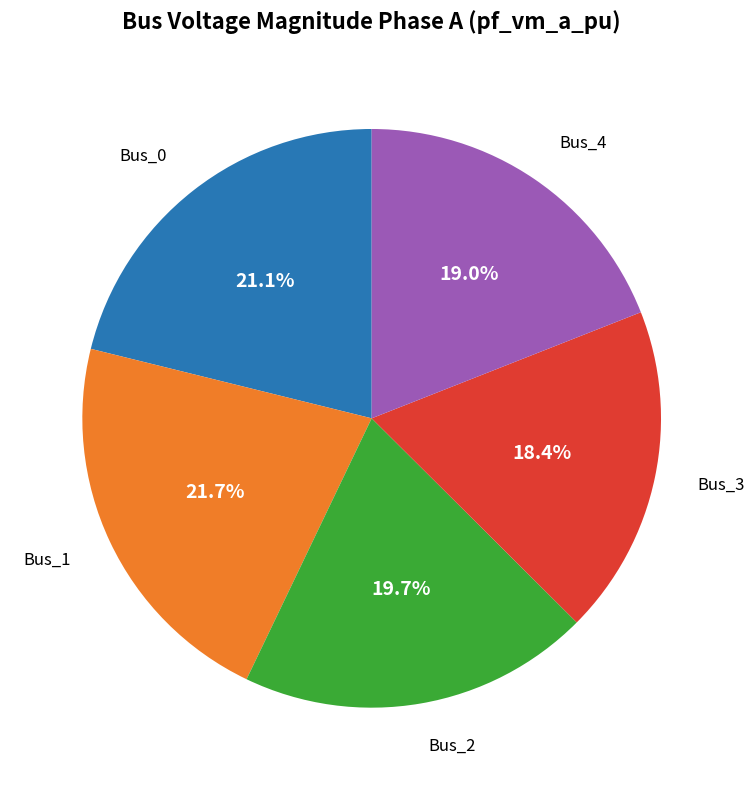

To the nearest percent, what is the combined percentage of Bus_2 and Bus_3?

38%